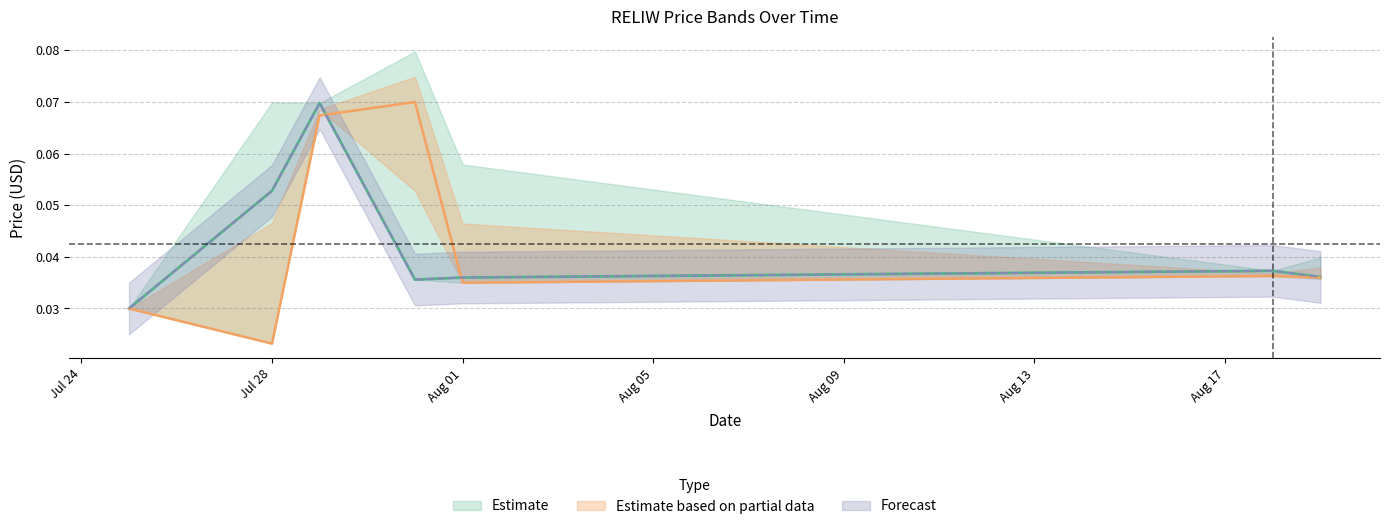

At which category is the sum across all series the highest?

2025-07-29